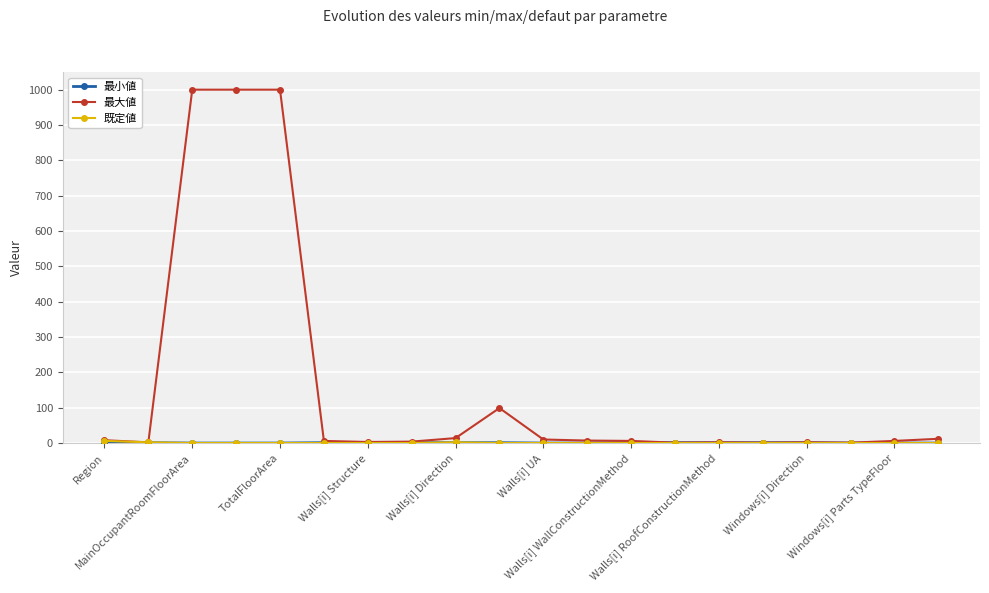

At how many categories does at least one series exceed 861?

3